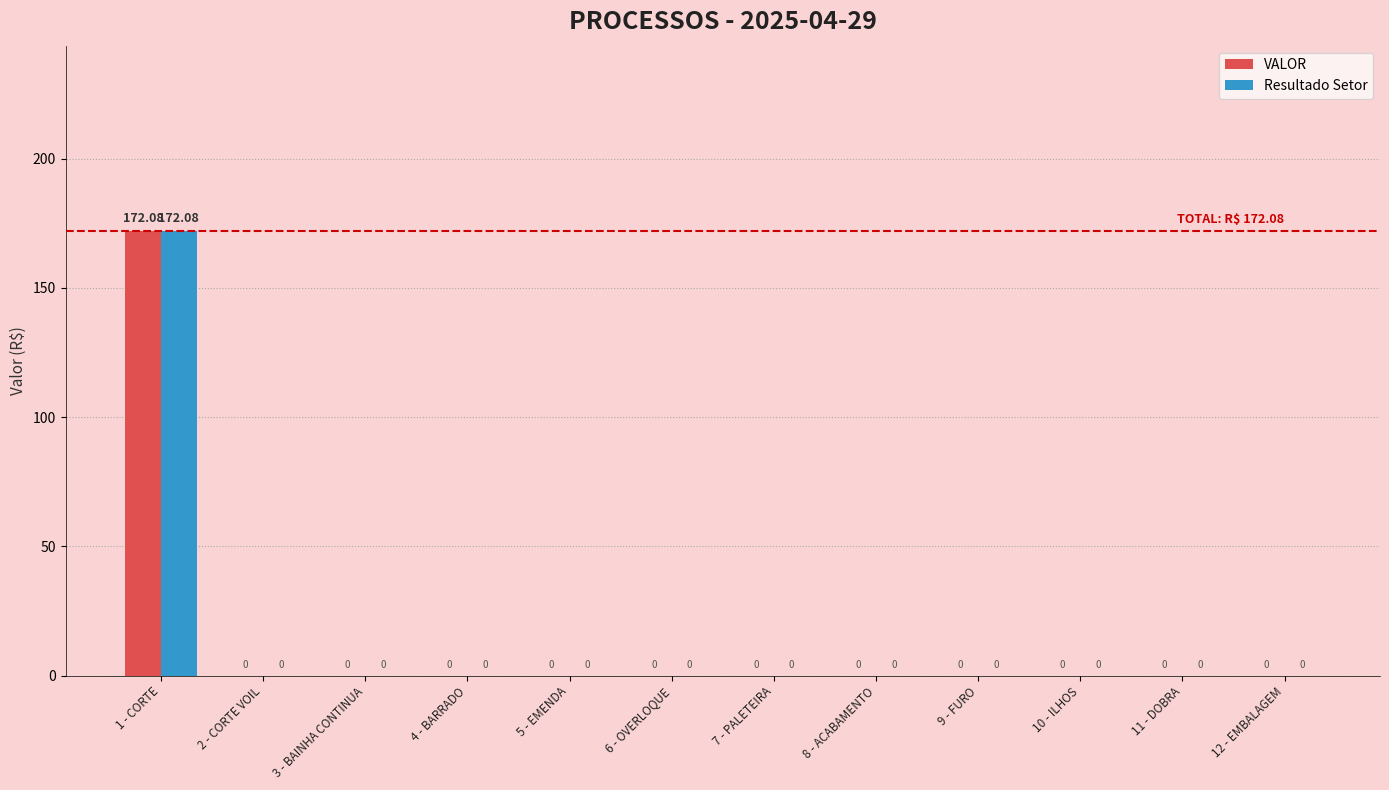

Count the number of data series in this chart.

2